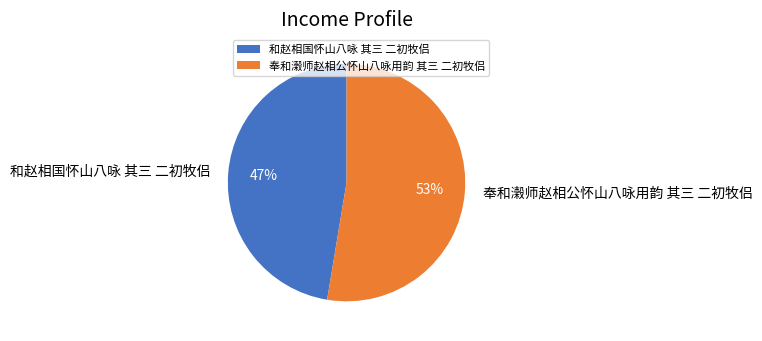

To the nearest percent, what percentage of the pie is 奉和濲师赵相公怀山八咏用韵 其三 二初牧侣?

53%